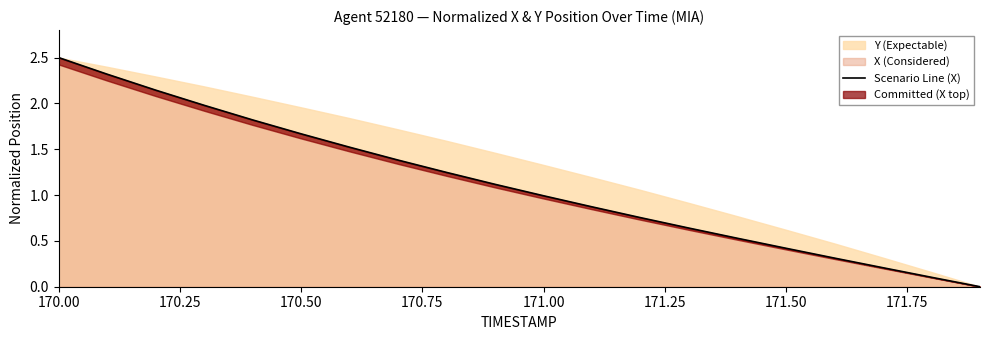

What is the difference between the maximum and minimum values?

2.5